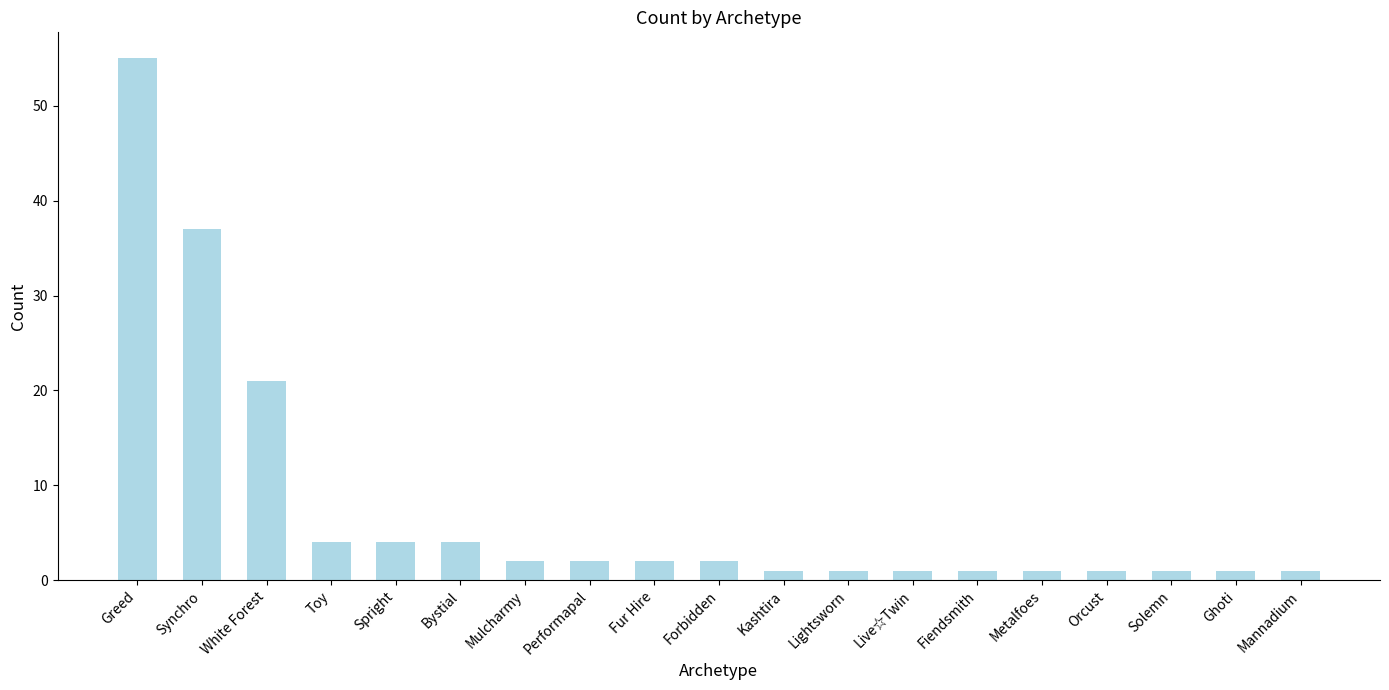

Which has a higher value, Spright or Mulcharmy?

Spright